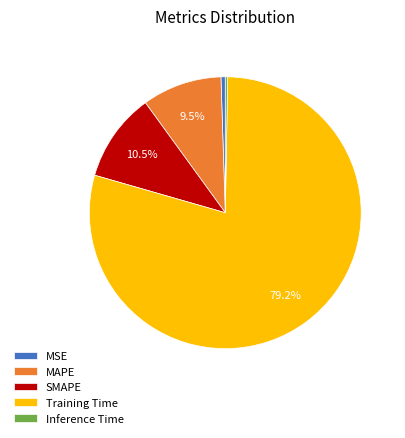

To the nearest percent, what is the combined percentage of MSE and Inference Time?

1%